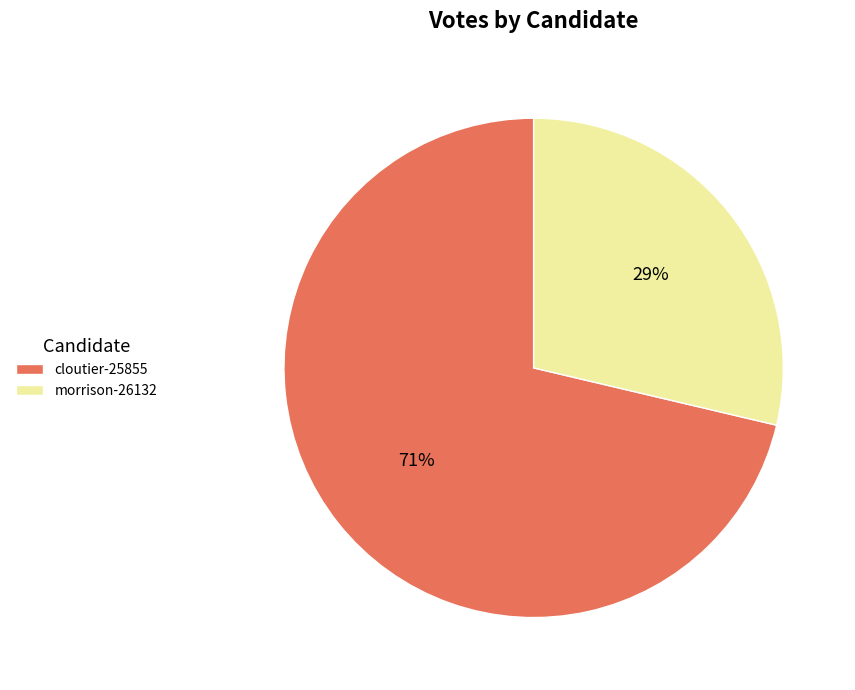

Is there a majority slice in this chart?

Yes